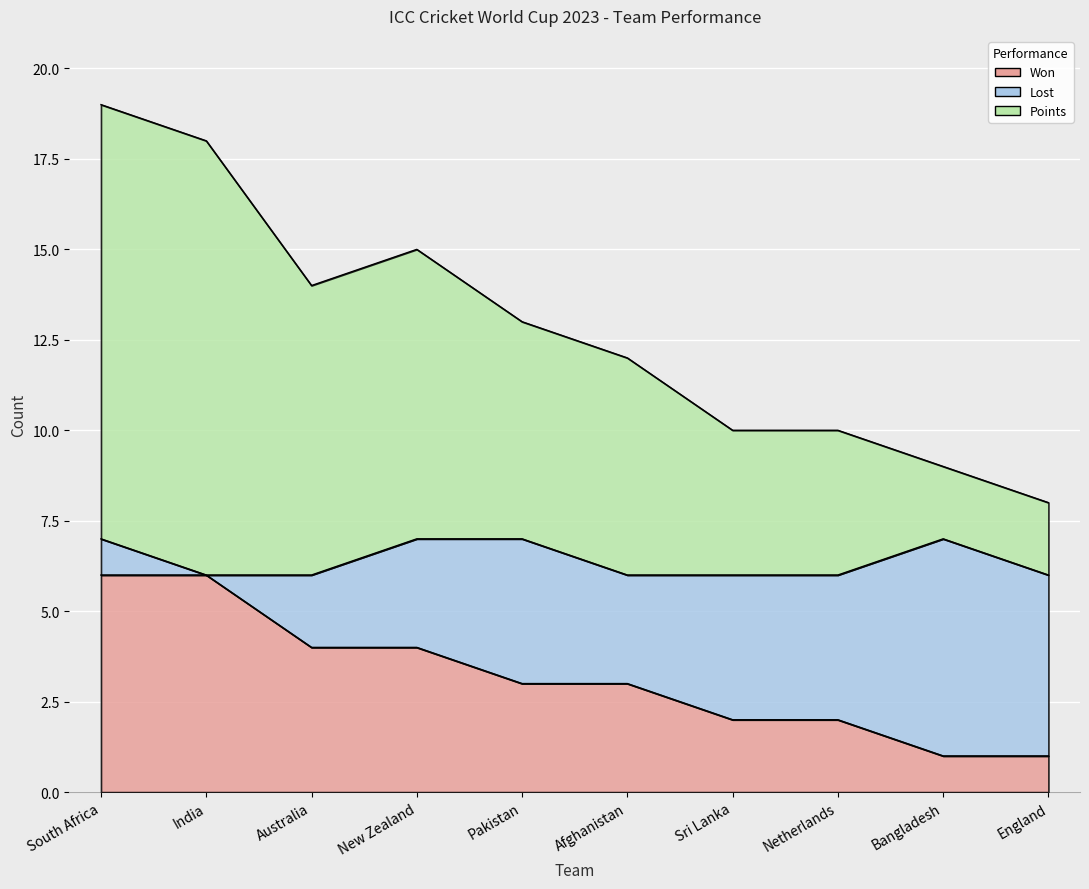

At which label does Won reach its minimum?

Bangladesh